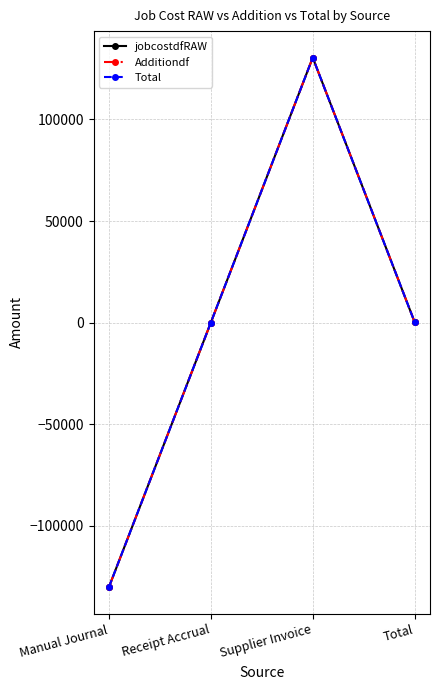

Does the chart have visible grid lines?

Yes